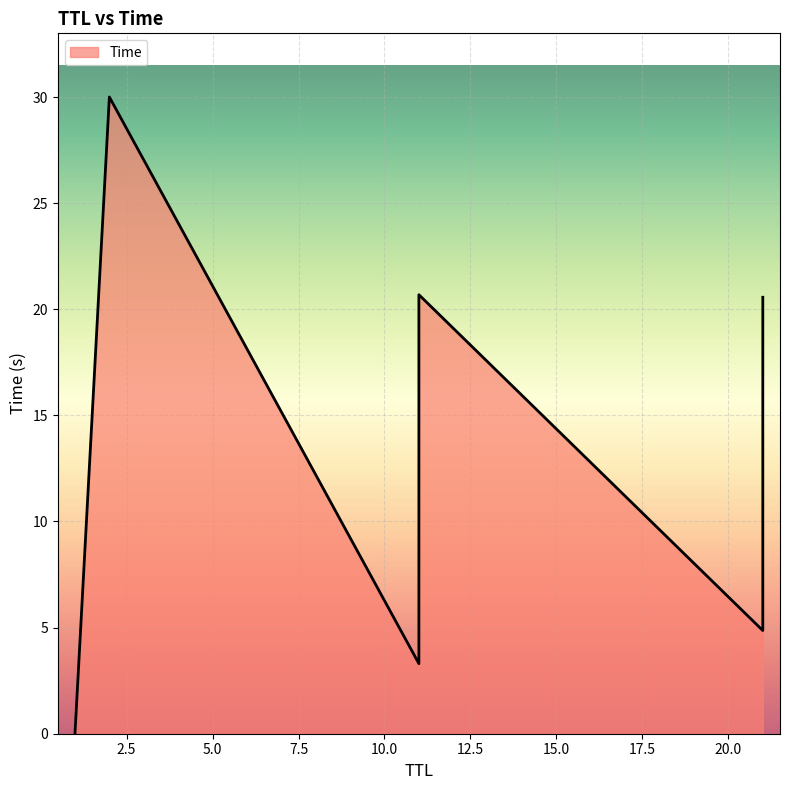

Is it true that the value at 11 is 12.7?

False